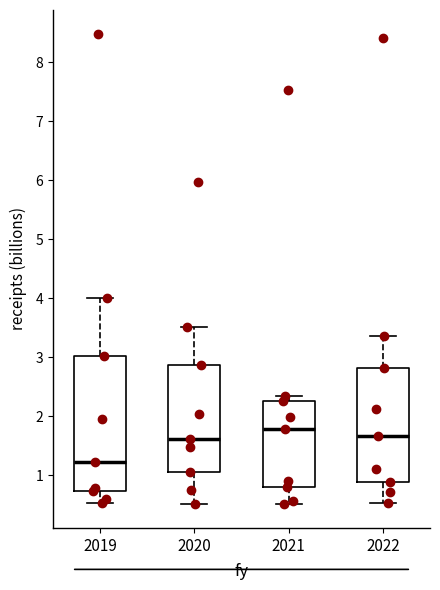

Which box's median line is the lowest?

2019